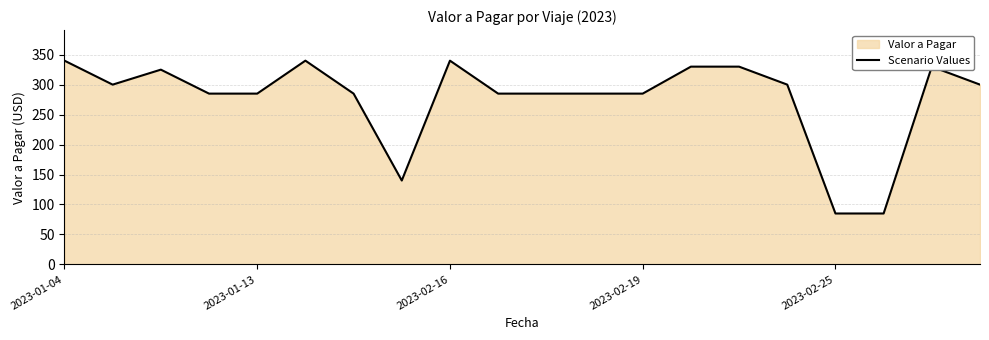

True or false: the data shows 285 at 2023-01-13.

True